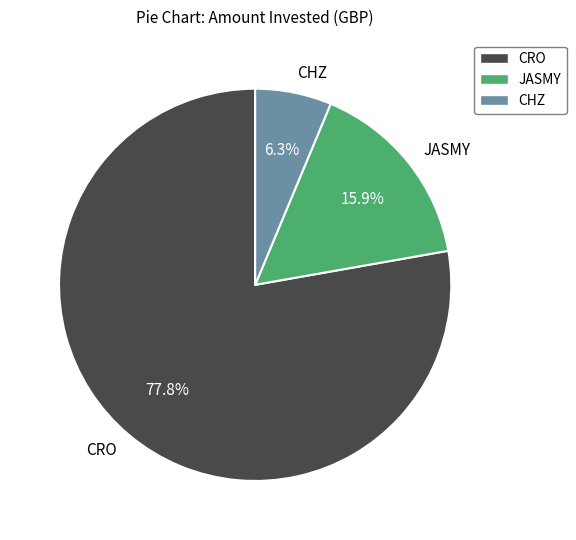

What percentage is NOT represented by JASMY?

84.1%